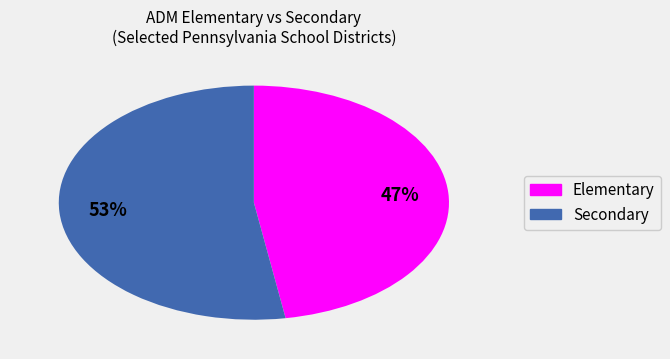

Is there a majority slice in this chart?

Yes